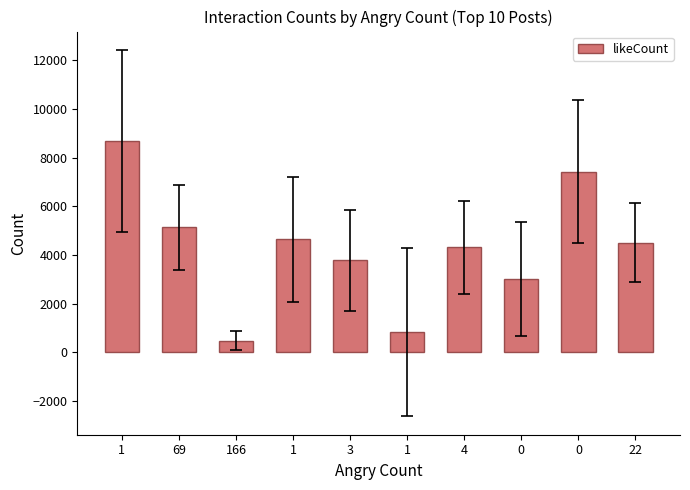

How many data points are less than 4496?

5